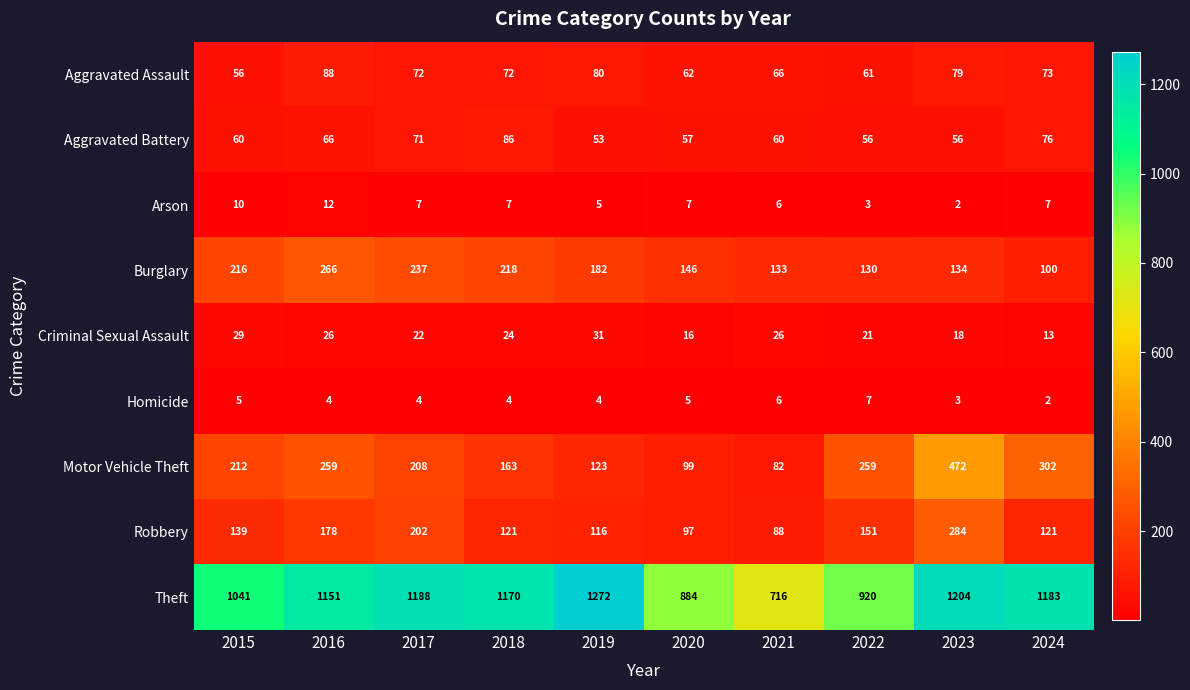

What is the difference between the maximum and minimum values in the Robbery series?

196